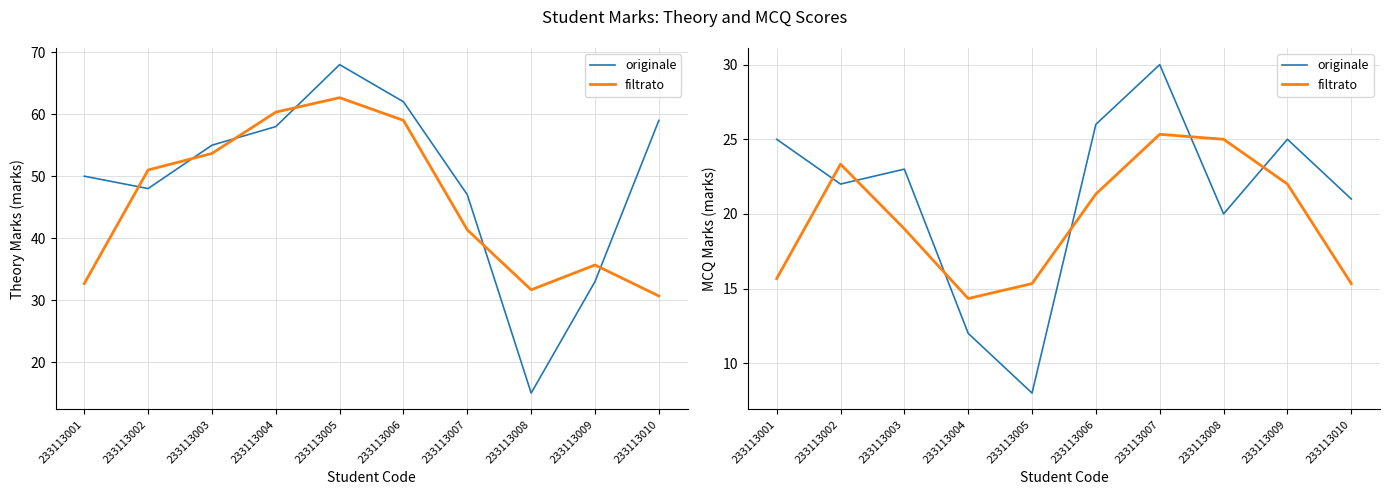

Which series changed the most between 233113002 and 233113010?

filtrato